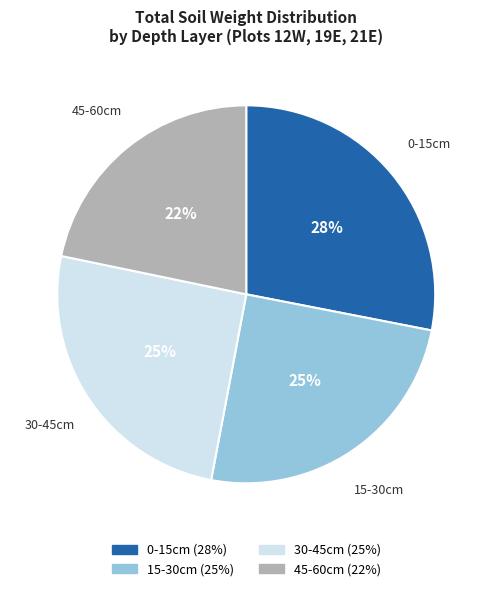

Is there a majority slice in this chart?

No